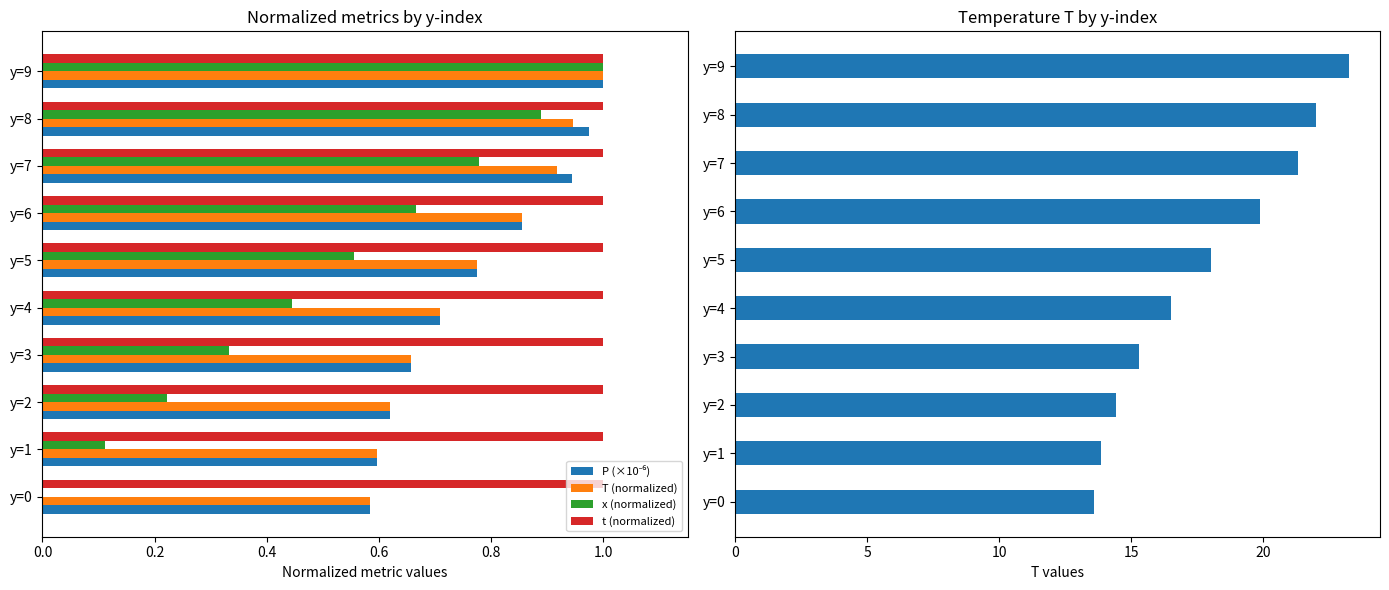

Is the value of x (normalized) at y=0 greater than the value of t (normalized) at y=5?

No